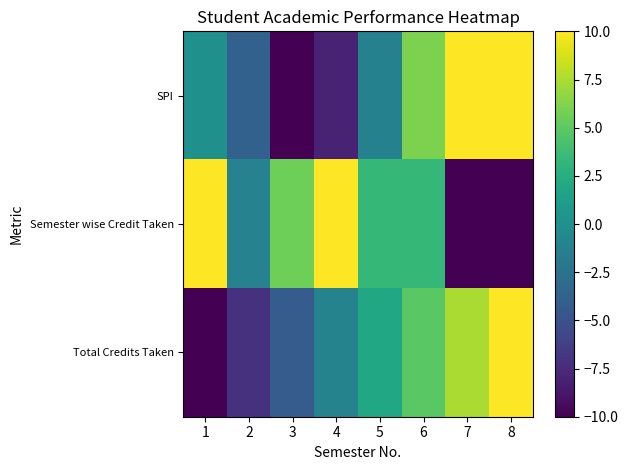

Reading right to left, extract all data points from this chart.

SPI: 8=10.0	7=10.0	6=6.1	5=-1.2	4=-8.0	3=-10.0	2=-3.8	1=0.1
Semester wise Credit Taken: 8=-10.0	7=-10.0	6=3.3	5=3.3	4=10.0	3=5.6	2=-1.1	1=10.0
Total Credits Taken: 8=10.0	7=7.4	6=4.9	5=1.9	4=-1.0	3=-4.2	2=-7.2	1=-10.0